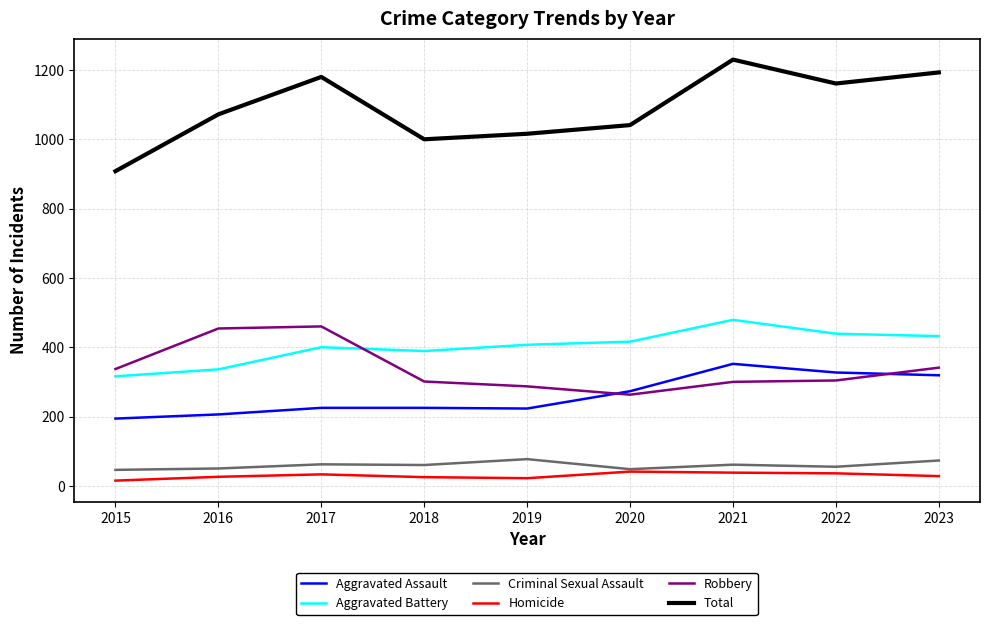

What is the spread (max minus min) of values at 2023?

1165